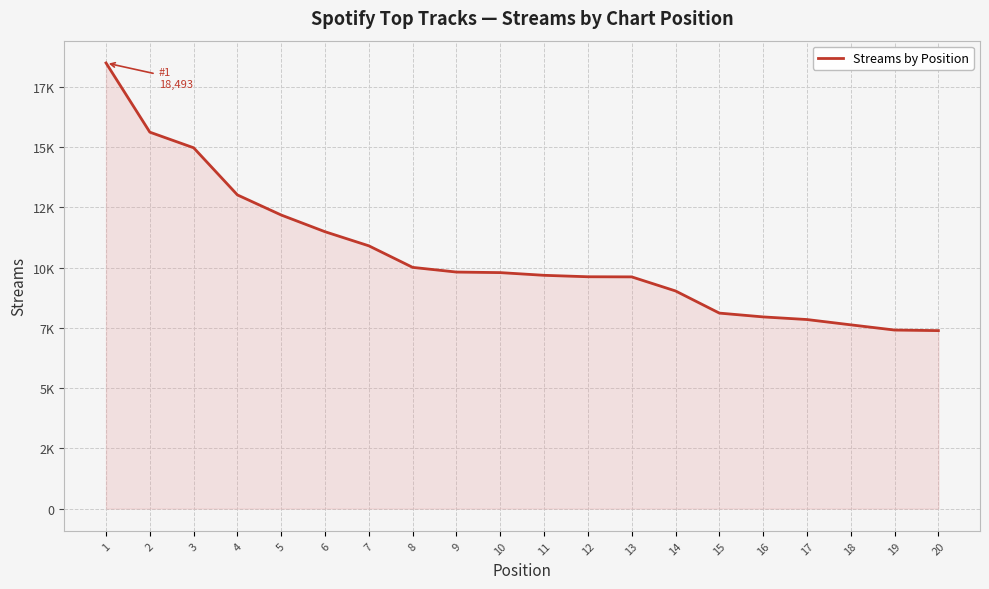

What is the difference between the second highest and second lowest values?

8211